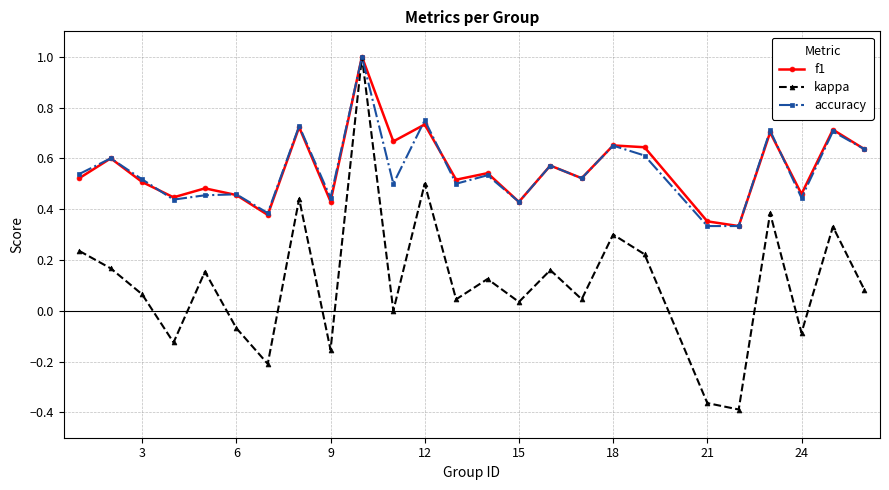

How many data points does each series have?

25